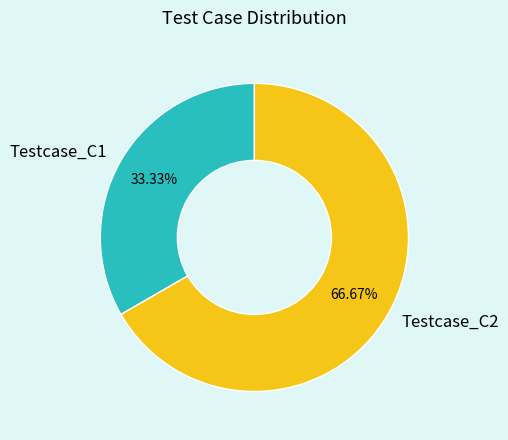

Which category has the biggest portion of the pie?

Testcase_C2